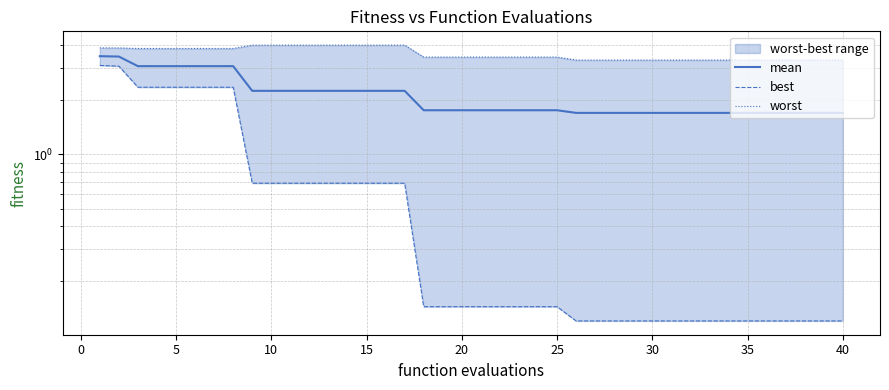

True or false: best and worst cross at least once.

False